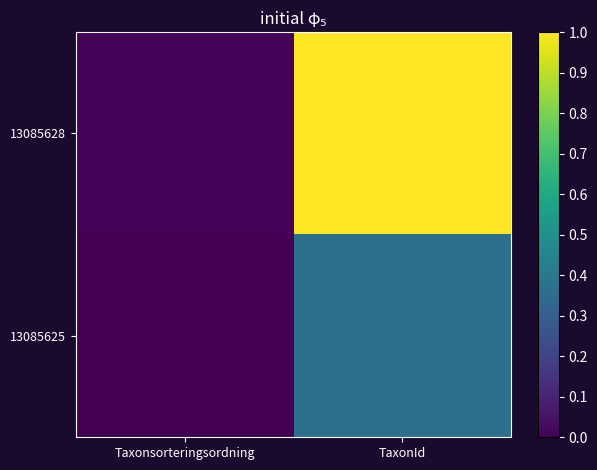

Reading left to right, extract all data points from this chart.

13085628: Taxonsorteringsordning=0.0	TaxonId=1.0
13085625: Taxonsorteringsordning=0.0	TaxonId=0.4